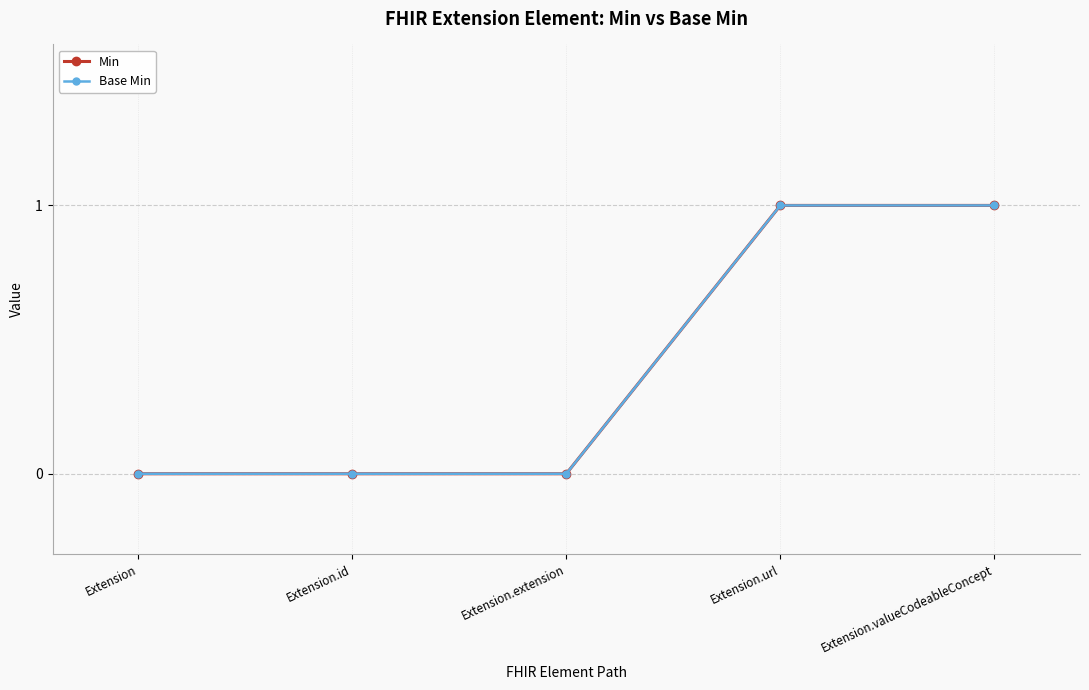

Rank the categories by Base Min value from highest to lowest.

Extension.url, Extension.valueCodeableConcept, Extension, Extension.id, Extension.extension